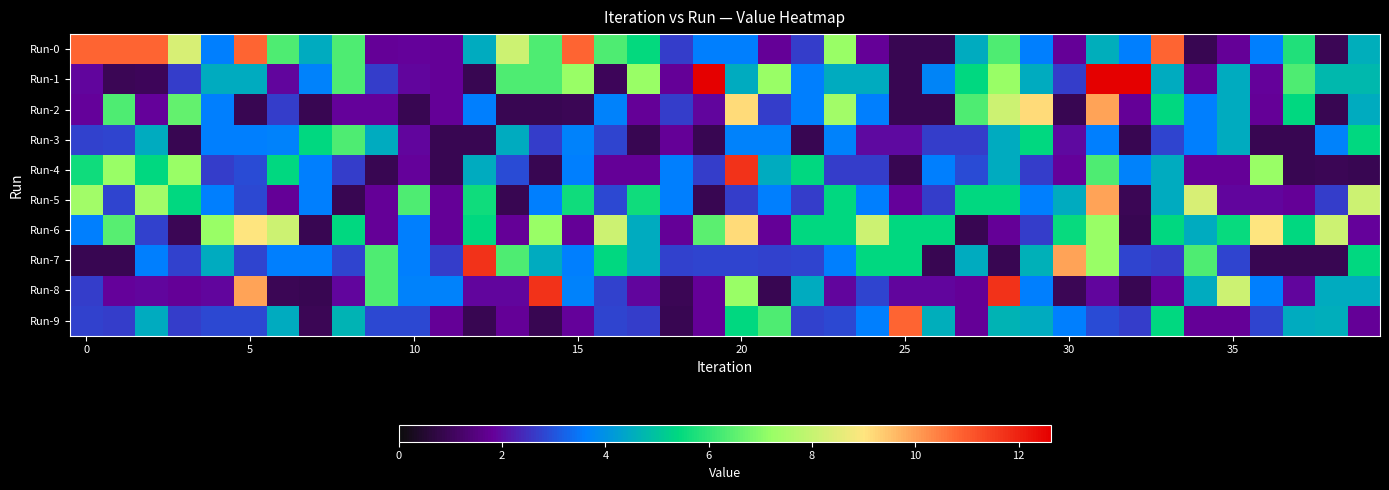

Reading left to right, list all the values displayed in this chart.

Run-0: 10.8	10.8	10.8	8.3	3.6	10.8	6.3	4.5	6.3	1.8	1.9	1.8	4.5	8.1	6.3	10.8	6.3	5.5	2.7	3.6	3.6	1.8	2.7	7.2	1.8	0.9	0.9	4.5	6.3	3.6	1.8	4.6	3.6	10.8	0.9	1.8	3.6	5.8	0.9	4.6
Run-1: 1.9	0.9	1.0	2.7	4.5	4.5	1.9	3.7	6.3	2.7	1.9	1.8	0.9	6.3	6.3	7.2	1.0	7.2	1.8	12.6	4.5	7.2	3.6	4.5	4.5	0.9	3.7	5.4	7.2	4.5	2.7	12.6	12.6	4.5	1.8	4.5	1.9	6.3	4.7	4.7
Run-2: 1.8	6.3	1.8	6.6	3.6	0.9	2.7	0.9	1.9	1.8	0.9	1.8	3.6	0.9	0.9	0.9	3.7	1.8	2.7	1.9	9.1	2.7	3.6	7.4	3.6	0.9	0.9	6.3	8.1	9.1	0.9	9.9	1.8	5.4	3.6	4.5	1.8	5.4	0.9	4.5
Run-3: 2.7	2.8	4.5	0.9	3.6	3.6	3.7	5.4	6.3	4.5	1.9	0.9	0.9	4.5	2.7	3.7	2.8	0.9	1.8	0.9	3.7	3.7	0.9	3.7	2.0	2.0	2.7	2.7	4.5	5.4	2.0	3.6	0.9	2.8	3.6	4.5	0.9	0.9	3.7	5.4
Run-4: 5.6	7.2	5.4	7.2	2.7	2.9	5.4	3.6	2.7	0.9	1.9	0.9	4.5	2.9	0.9	3.6	1.8	1.8	3.6	2.7	11.7	4.5	5.4	2.7	2.7	0.9	3.6	2.9	4.5	2.7	1.9	6.3	3.7	4.5	1.8	1.8	7.2	0.9	1.0	0.9
Run-5: 7.4	2.8	7.4	5.4	3.6	2.9	1.8	3.6	0.9	1.8	6.3	1.8	5.6	0.9	3.6	5.6	2.9	5.6	3.6	0.9	2.7	3.6	2.7	5.4	3.6	1.8	2.7	5.4	5.4	3.6	4.5	9.9	1.0	4.5	8.3	1.9	1.9	1.8	2.7	8.1
Run-6: 3.6	6.4	2.7	1.0	7.2	9.0	8.1	0.9	5.4	1.8	3.6	1.8	5.4	1.8	7.2	1.8	8.1	4.5	1.8	6.5	9.1	1.8	5.4	5.4	8.1	5.4	5.4	0.9	1.8	2.7	5.5	7.2	0.9	5.4	4.5	5.5	9.0	5.4	8.1	1.8
Run-7: 0.9	0.9	3.6	2.7	4.5	2.8	3.6	3.6	2.8	6.3	3.6	2.7	11.7	6.3	4.5	3.6	5.4	4.5	2.7	2.8	2.8	2.7	2.8	3.6	5.4	5.4	0.9	4.5	0.9	4.6	9.9	7.2	2.8	2.7	6.3	2.8	0.9	0.9	0.9	5.4
Run-8: 2.7	1.9	1.9	1.8	1.9	9.9	0.9	0.9	1.9	6.3	3.7	3.7	1.9	1.9	11.7	3.7	2.7	1.9	0.9	1.8	7.2	0.9	4.5	1.9	2.8	1.9	1.9	1.8	11.7	3.6	0.9	1.9	0.9	1.9	4.5	8.1	3.6	1.9	4.5	4.5
Run-9: 2.7	2.7	4.5	2.7	2.9	2.9	4.5	1.0	4.7	2.9	2.9	1.8	0.9	1.8	0.9	1.9	2.8	2.7	0.9	1.8	5.4	6.3	2.8	2.9	3.6	10.8	4.6	1.8	4.7	4.5	3.6	2.9	2.7	5.4	1.8	1.8	2.8	4.5	4.5	1.8